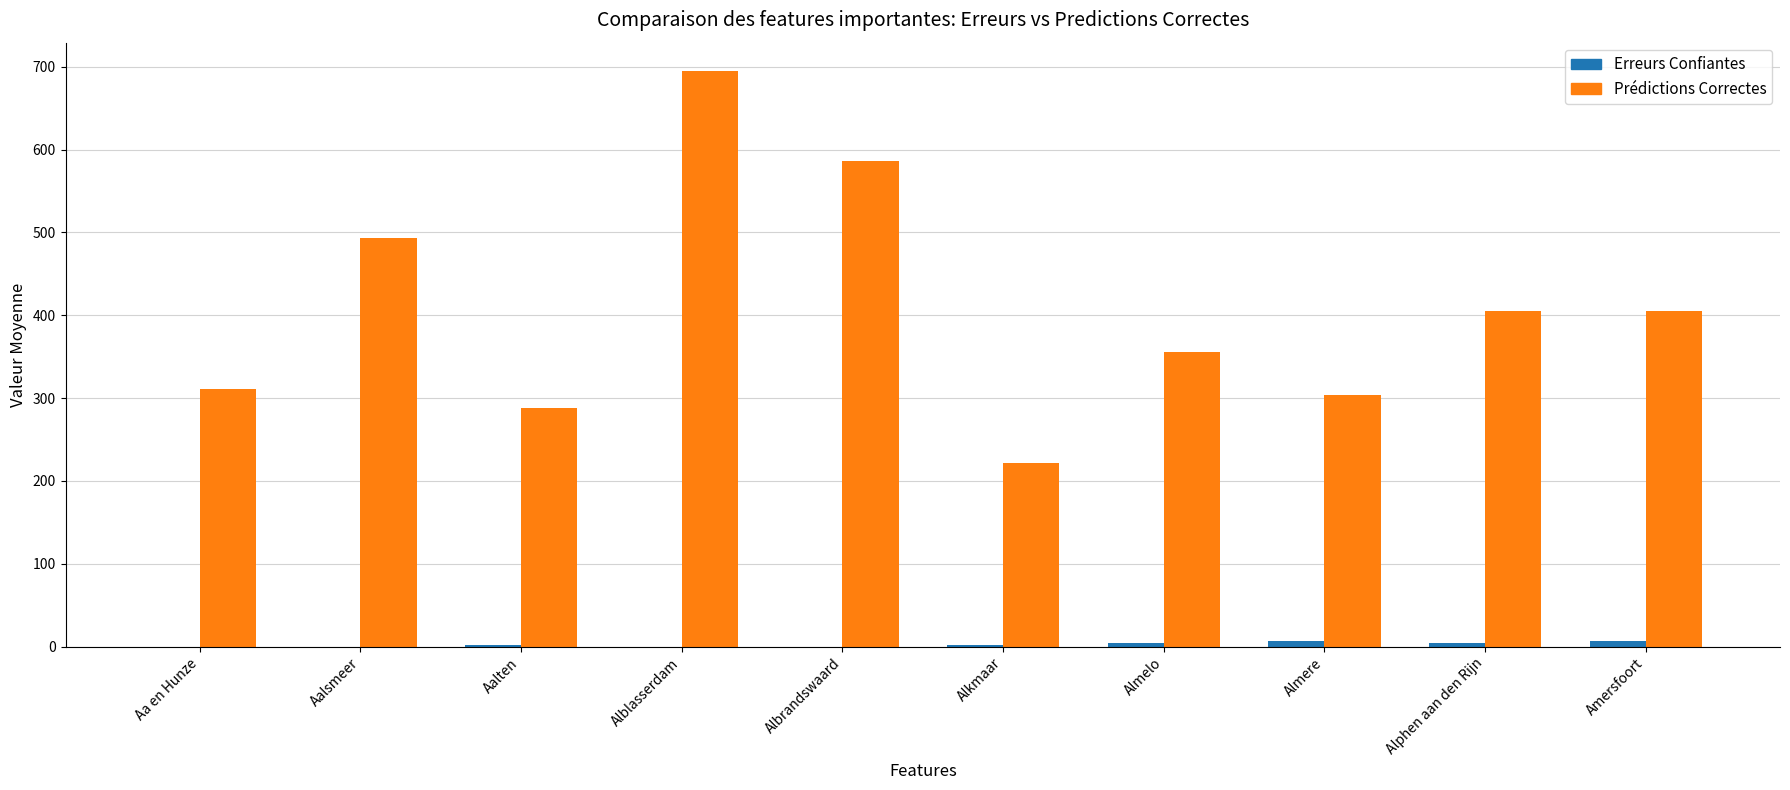

What is the total value across all series at Aalsmeer?

492.8